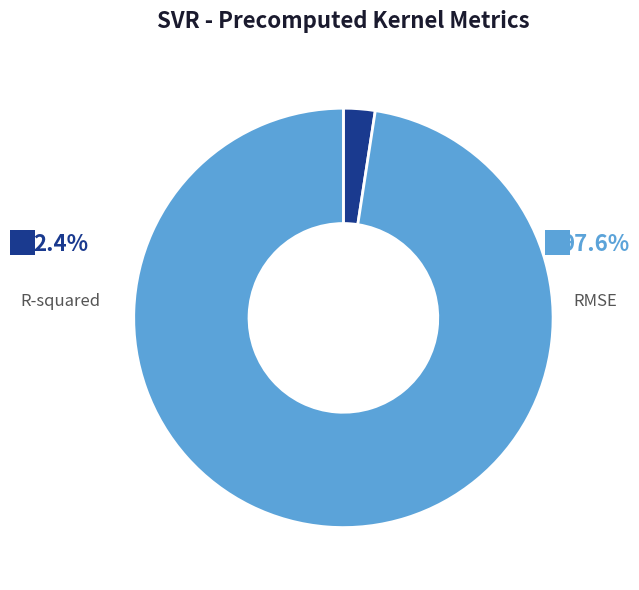

Does any single category account for the majority?

Yes